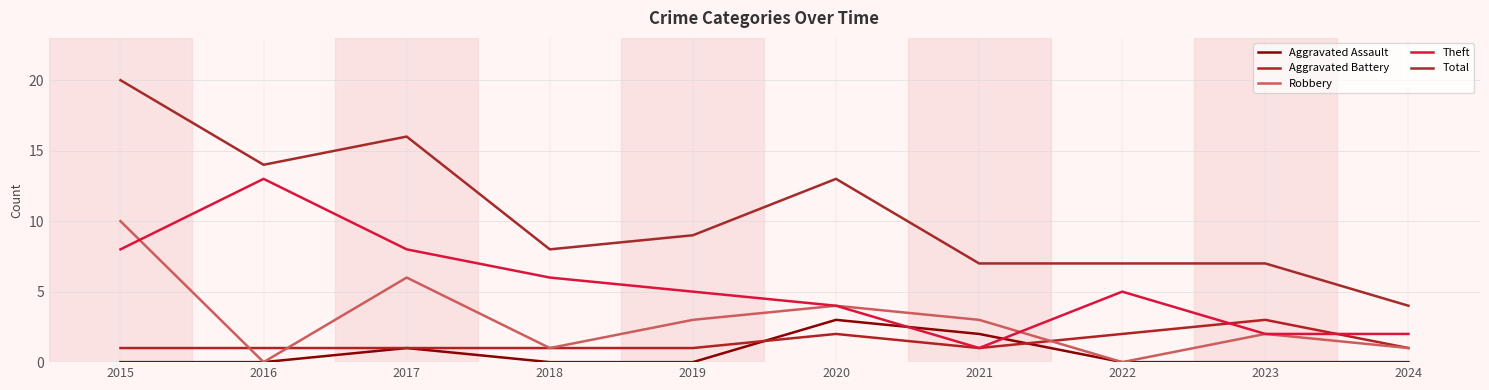

True or false: Aggravated Battery has a value of 4 at 2022.

False